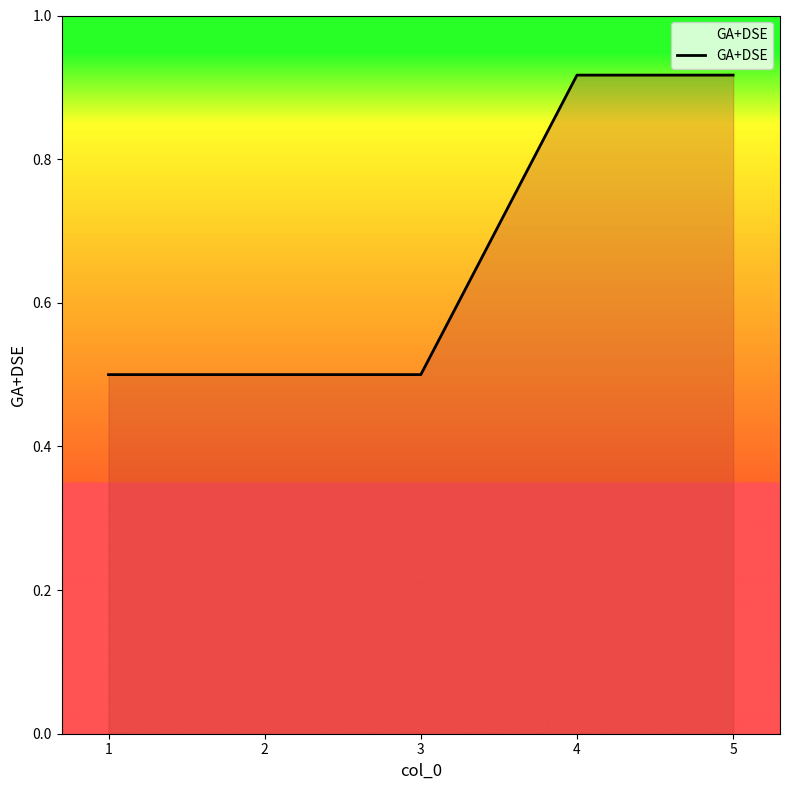

What is the smallest value displayed?

0.5